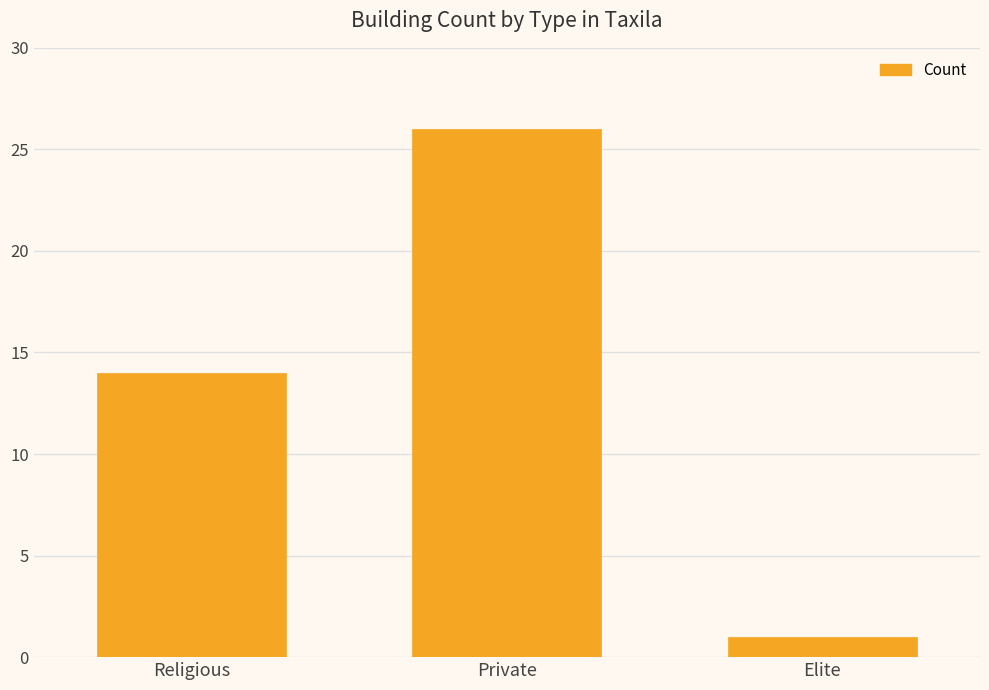

The value at Religious is 4. True or false?

False